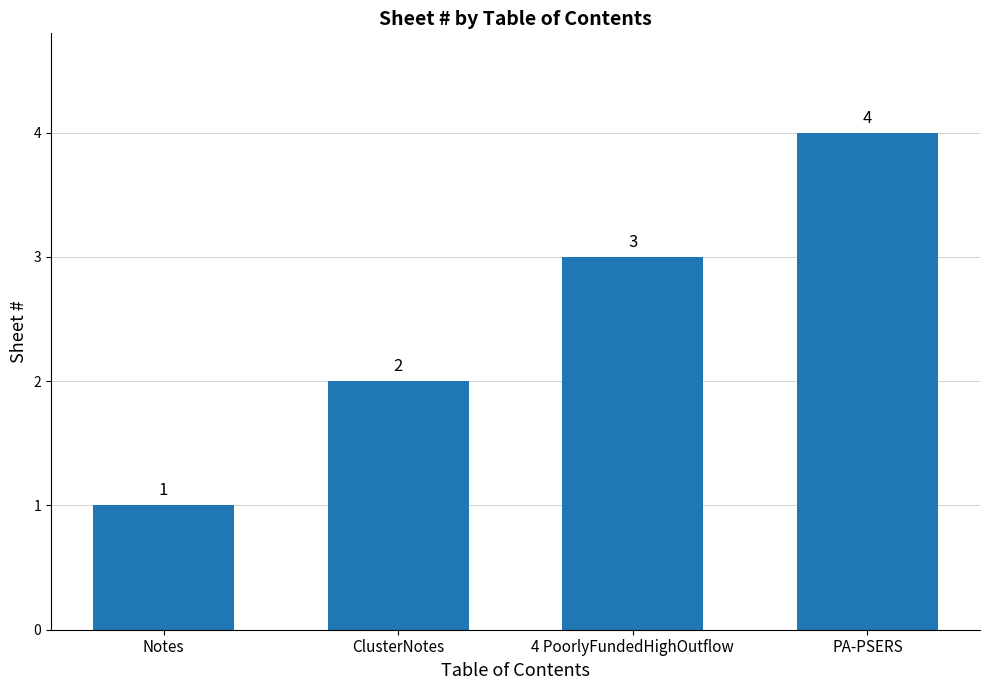

How many series are shown in this chart?

1